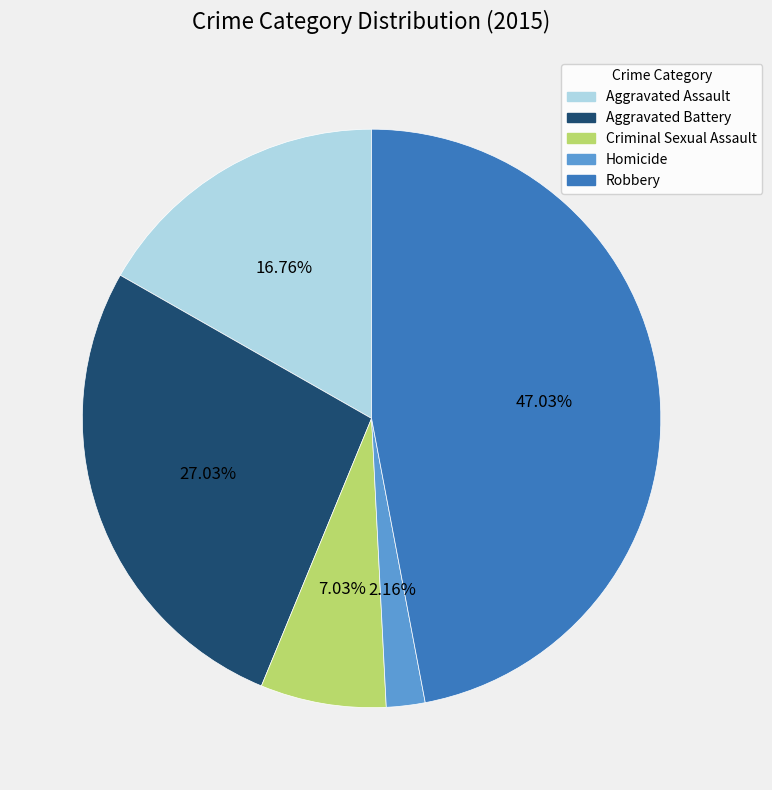

To the nearest percent, what percentage of the pie is Aggravated Battery?

27%